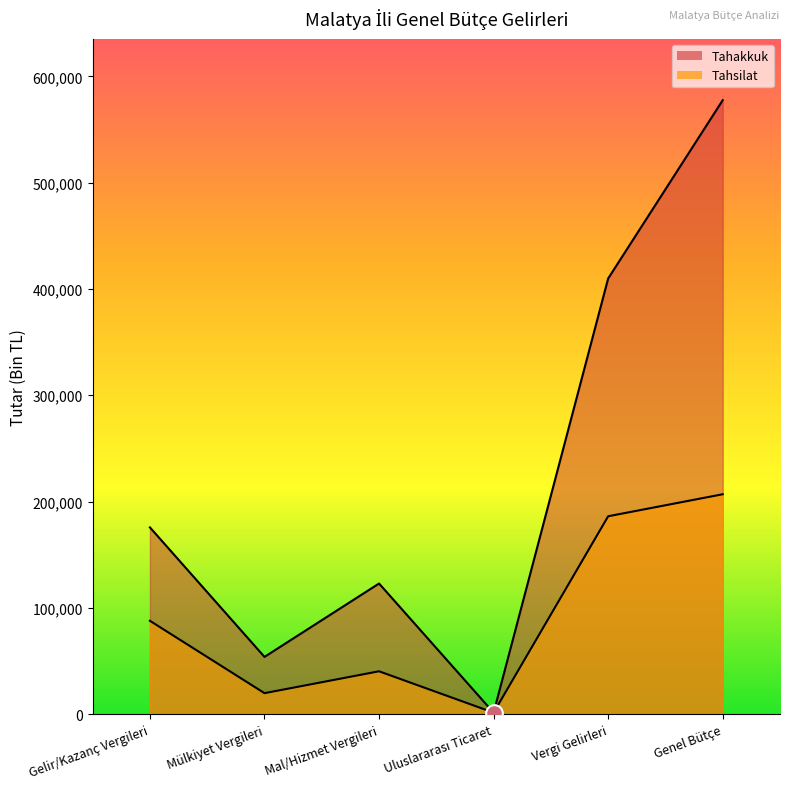

Reading right to left, extract all data points from this chart.

Tahakkuk: Genel Bütçe=577546	Vergi Gelirleri=409877	Uluslararası Ticaret=1477	Mal/Hizmet Vergileri=122949	Mülkiyet Vergileri=53928	Gelir/Kazanç Vergileri=175710
Tahsilat: Genel Bütçe=206908	Vergi Gelirleri=186202	Uluslararası Ticaret=1477	Mal/Hizmet Vergileri=40386	Mülkiyet Vergileri=19812	Gelir/Kazanç Vergileri=87876